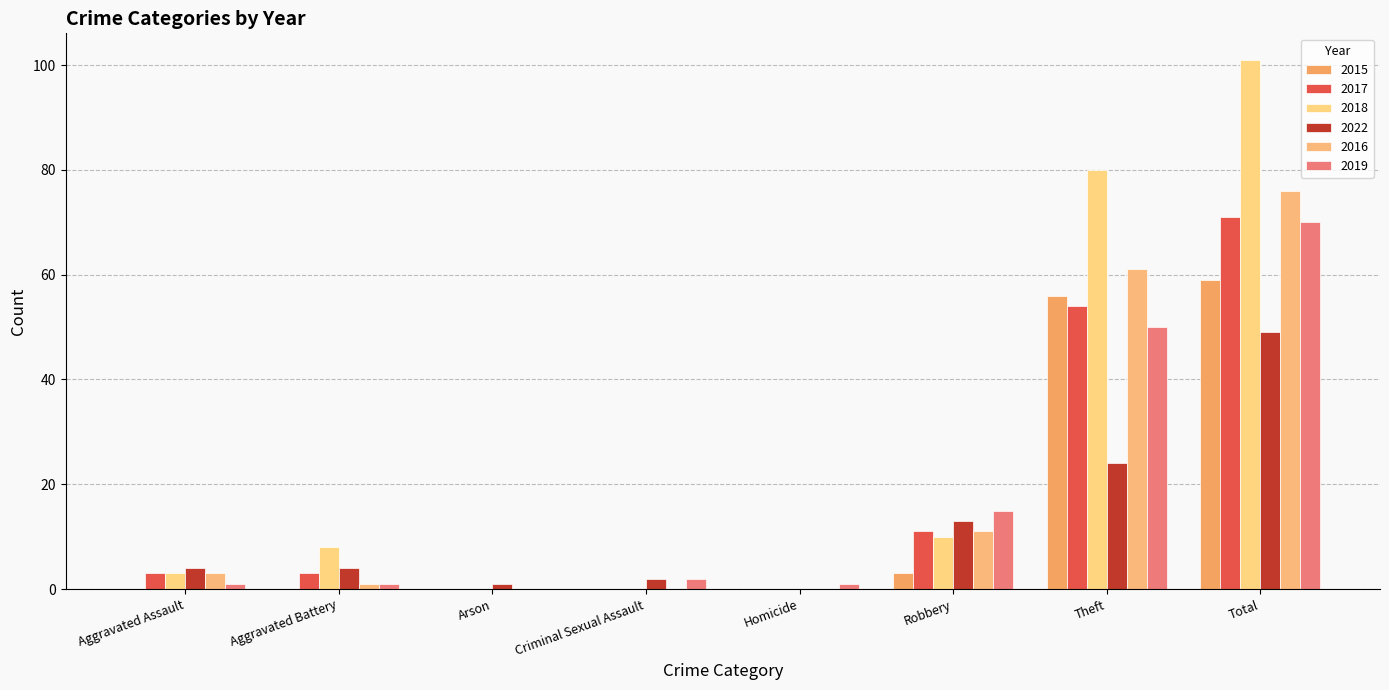

Which series has the largest total across all categories?

2018